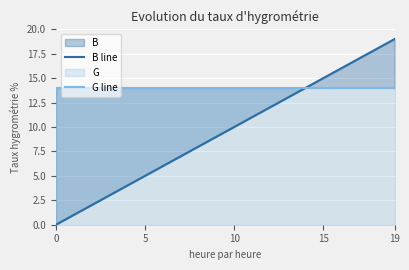

The B line series shows 12 at 7. True or false?

False